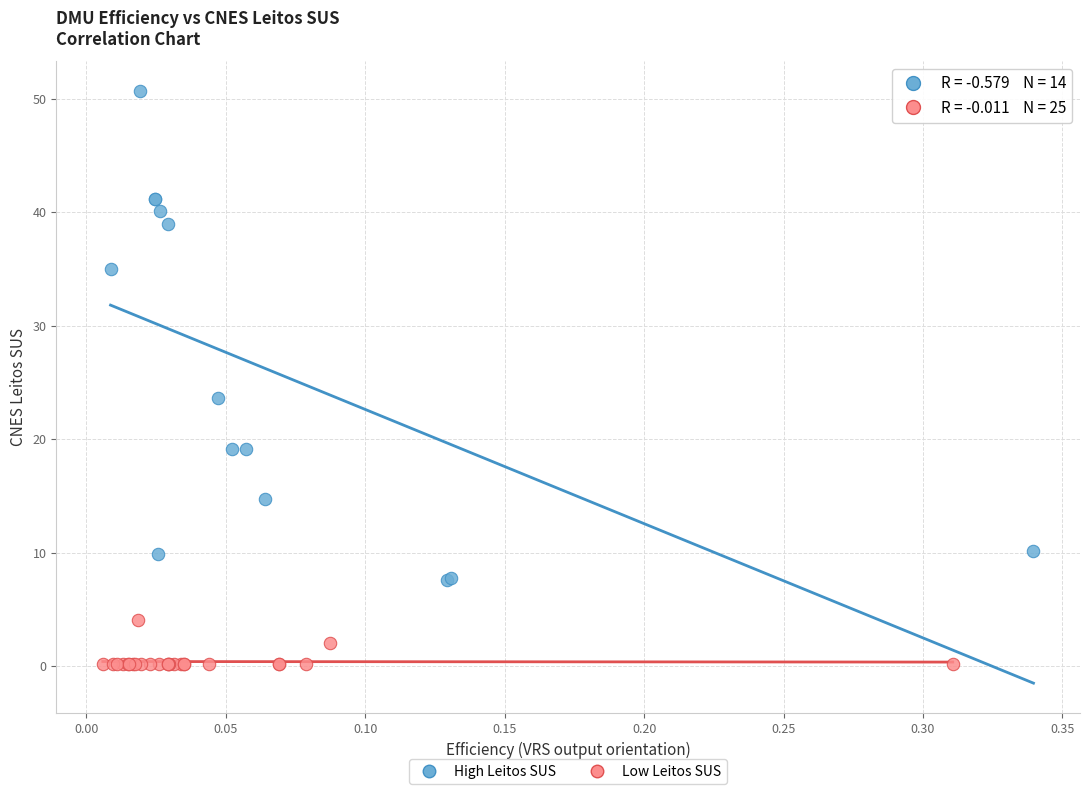

Which series has the largest Y range (max minus min)?

High Leitos SUS